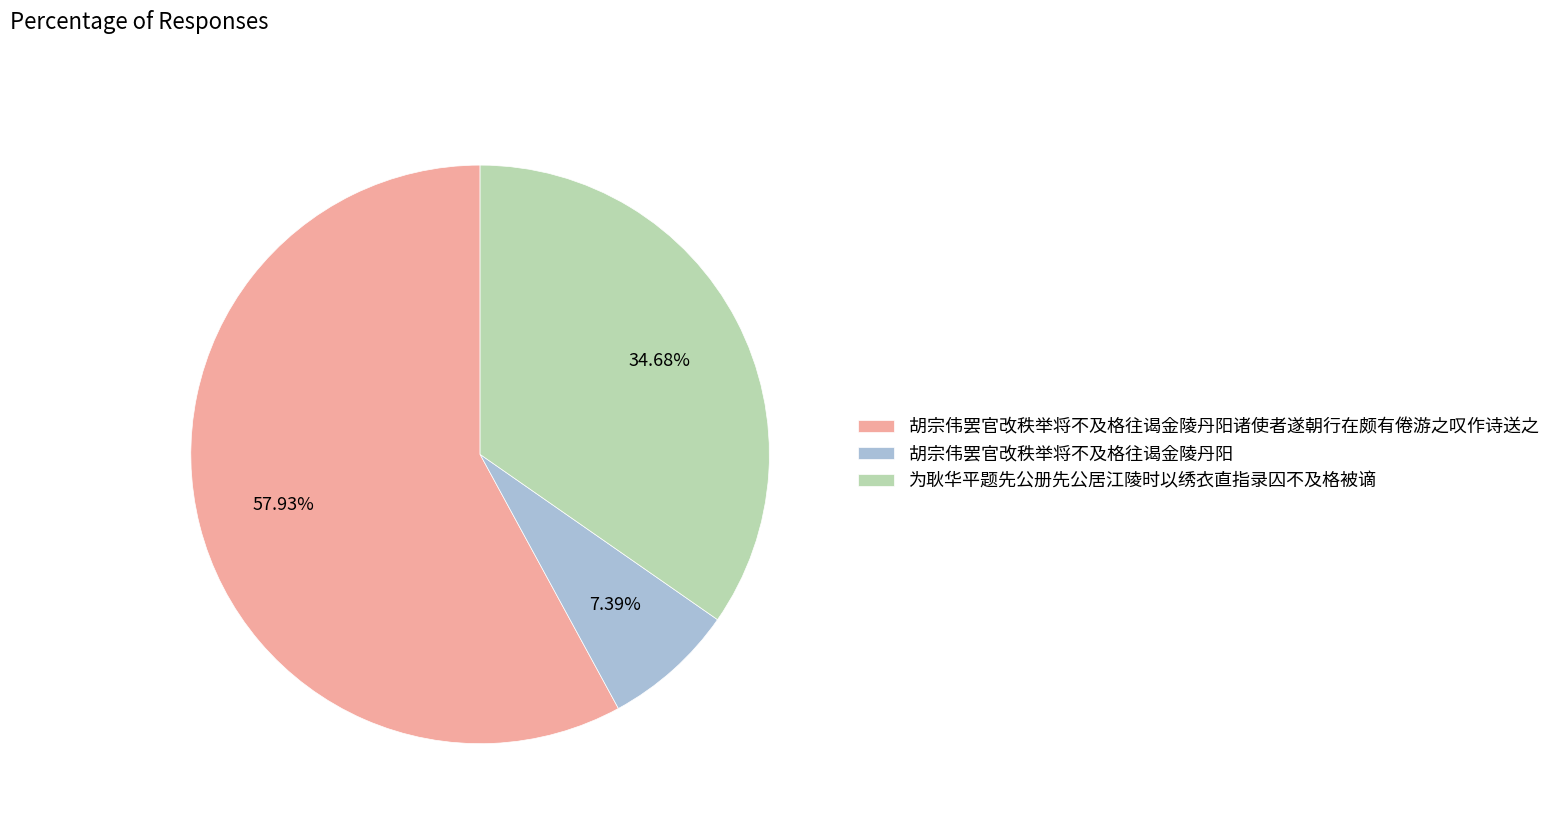

What is the largest slice in the pie chart?

胡宗伟罢官改秩举将不及格往谒金陵丹阳诸使者遂朝行在颇有倦游之叹作诗送之